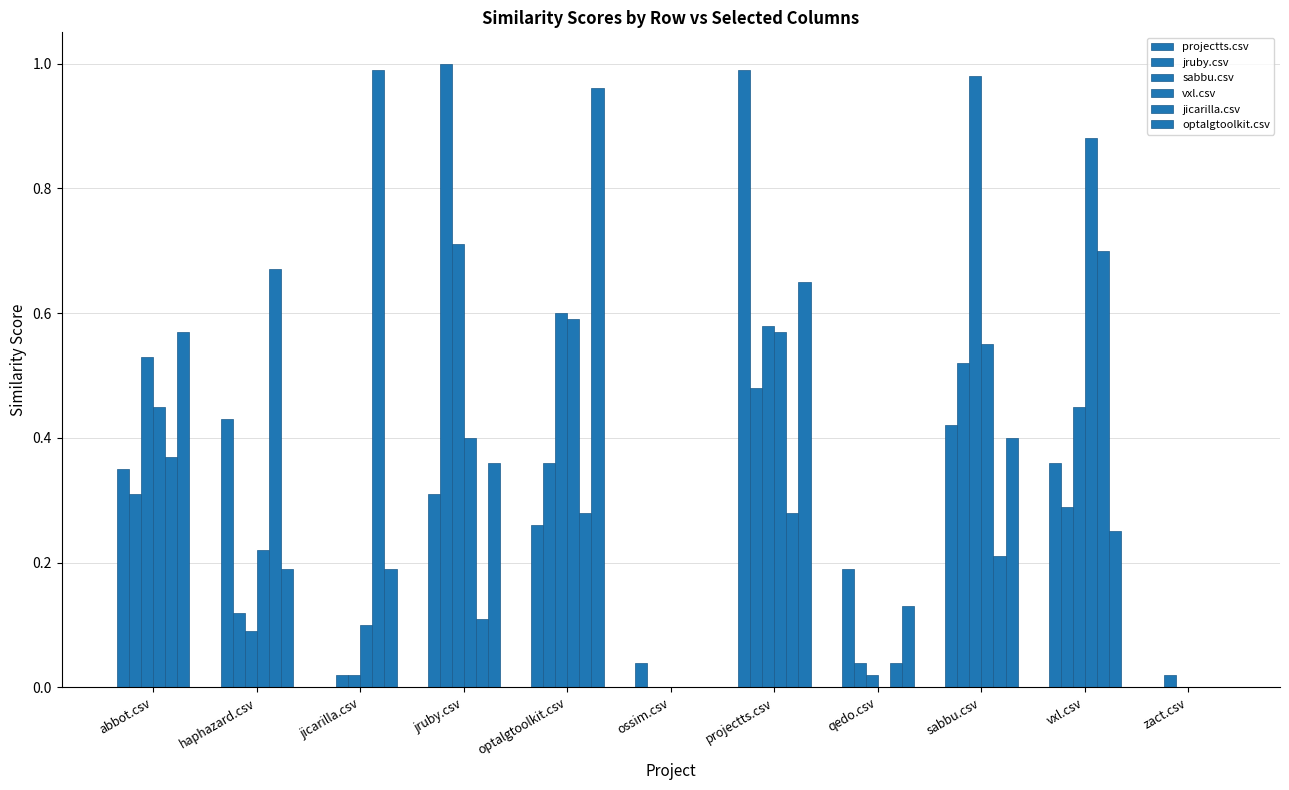

Are the bars grouped side by side (vs. stacked)?

Yes